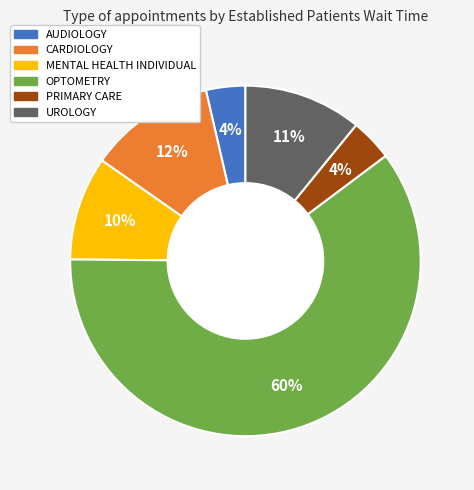

True or false: AUDIOLOGY accounts for 4% of the total.

True